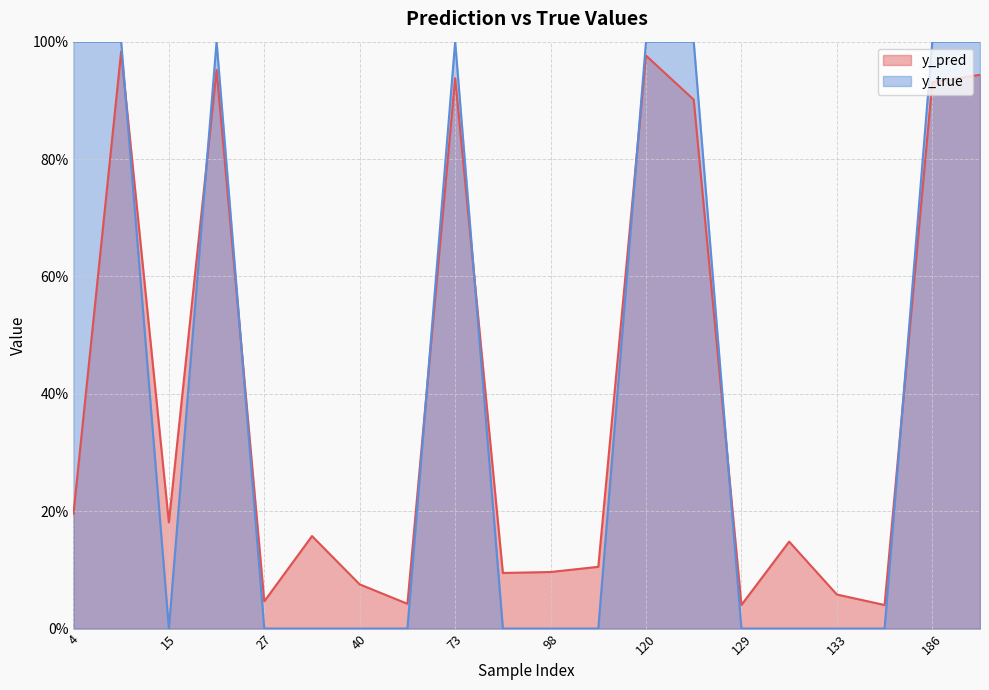

Which series has the largest total across all categories?

y_true